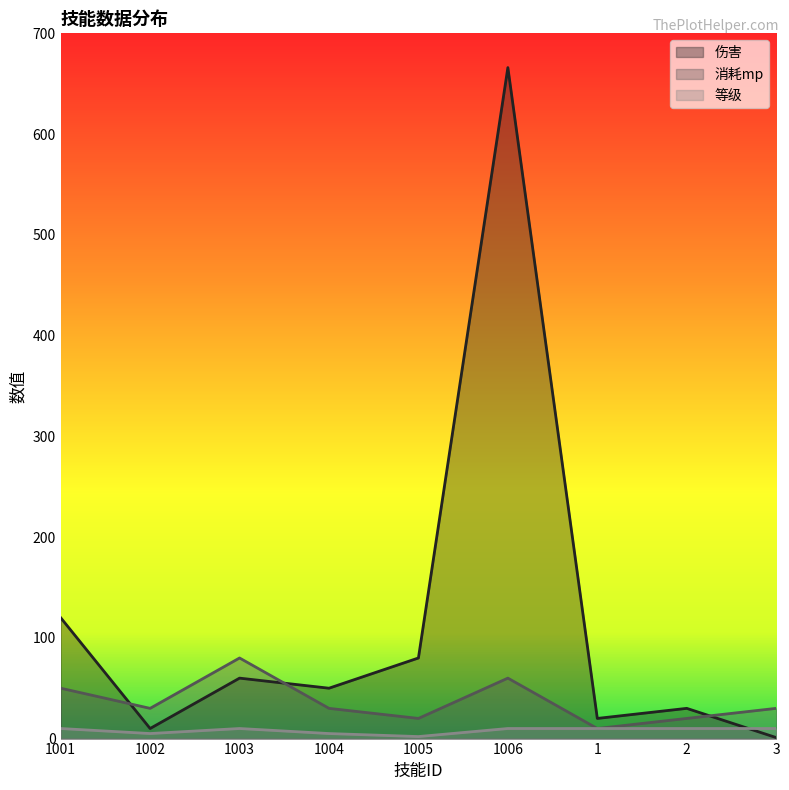

Reading right to left, what are all the values shown in this chart?

伤害: 1	30	20	666	80	50	60	10	120
消耗mp: 30	20	10	60	20	30	80	30	50
等级: 10	10	10	10	2	5	10	5	10